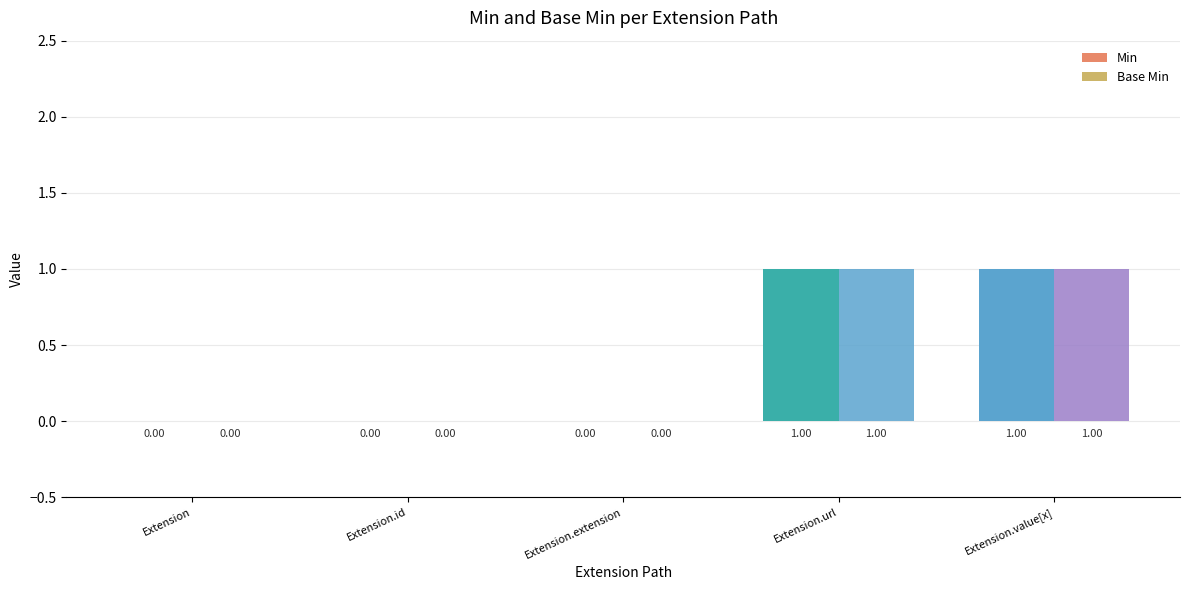

At how many categories does at least one series exceed 0?

2